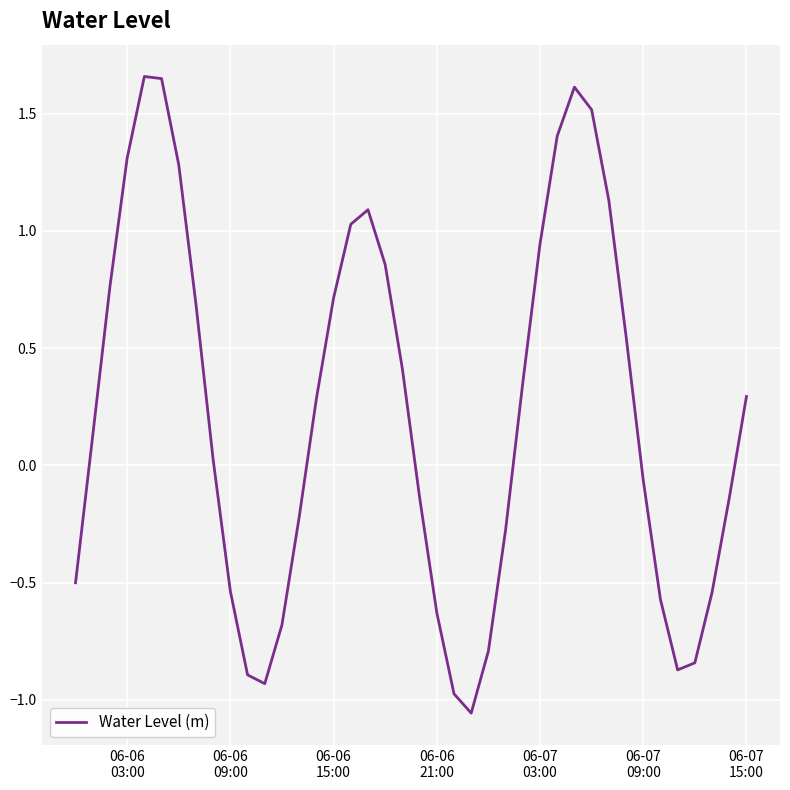

What is the difference between the maximum and minimum values?

2.7